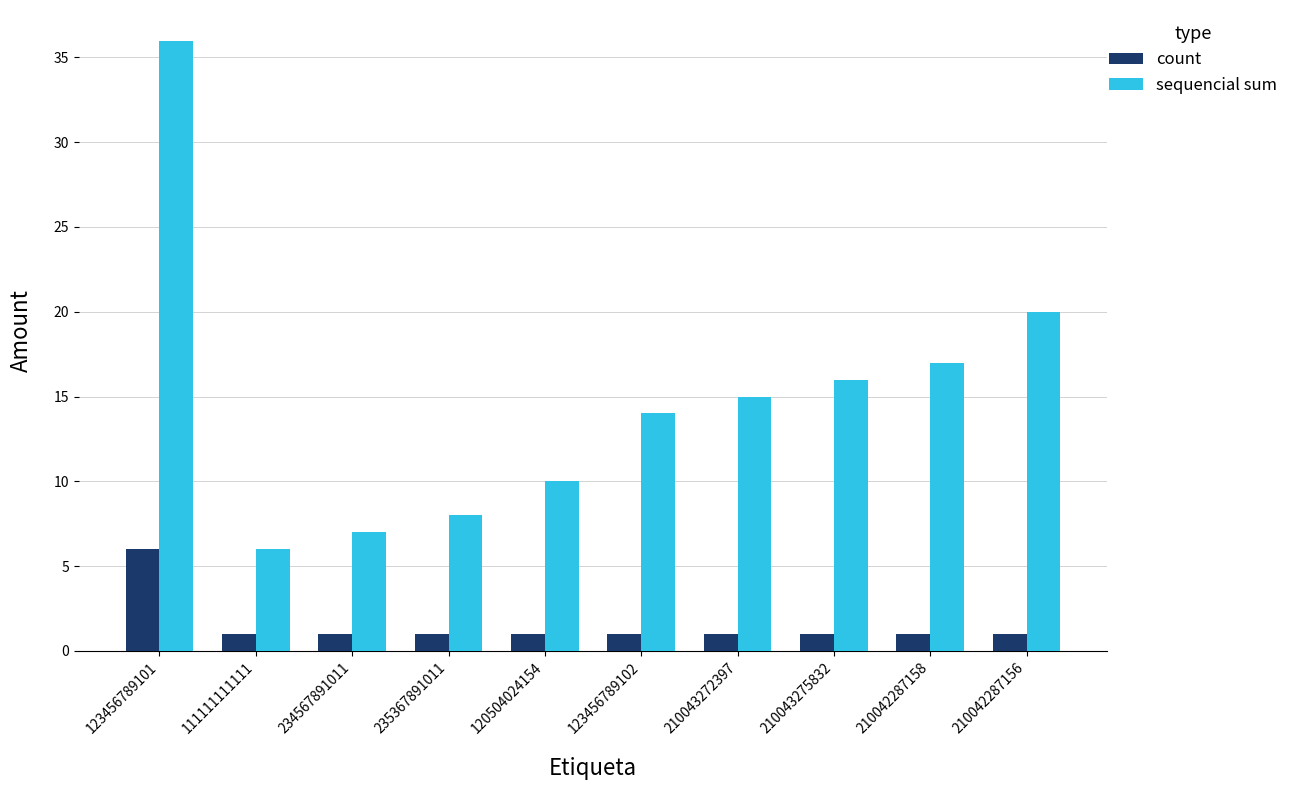

How many data points does each series have?

10